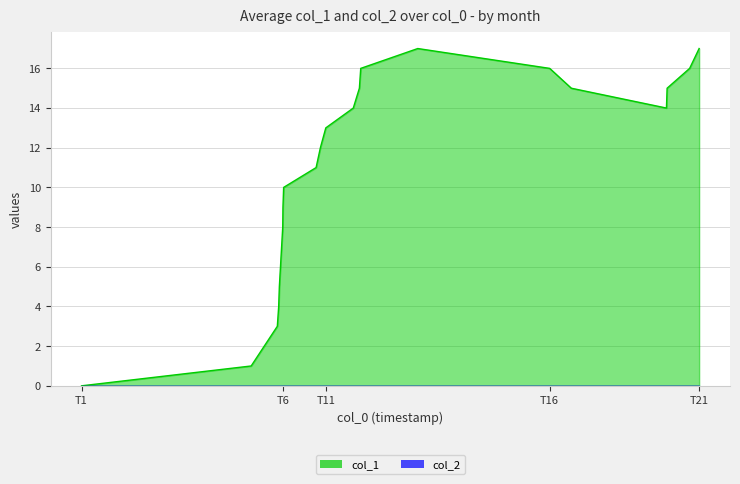

How many distinct data groups are displayed?

2